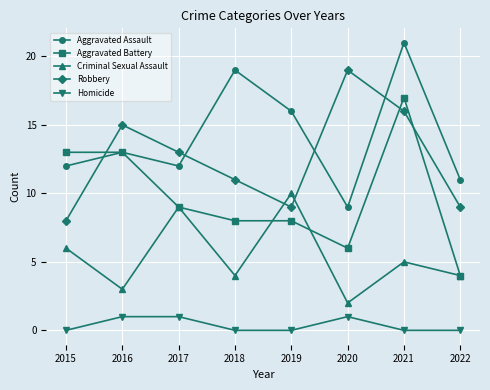

Reading left to right, what are all the values shown in this chart?

Aggravated Assault: 2015=12	2016=13	2017=12	2018=19	2019=16	2020=9	2021=21	2022=11
Aggravated Battery: 2015=13	2016=13	2017=9	2018=8	2019=8	2020=6	2021=17	2022=4
Criminal Sexual Assault: 2015=6	2016=3	2017=9	2018=4	2019=10	2020=2	2021=5	2022=4
Robbery: 2015=8	2016=15	2017=13	2018=11	2019=9	2020=19	2021=16	2022=9
Homicide: 2015=0	2016=1	2017=1	2018=0	2019=0	2020=1	2021=0	2022=0